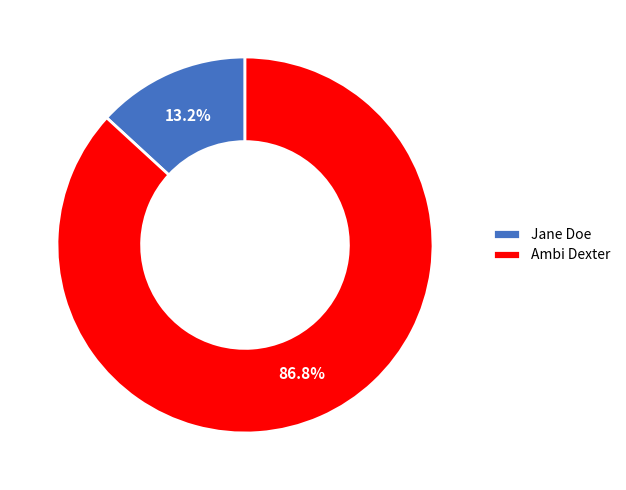

Is it true that Jane Doe is 24% of the pie?

False